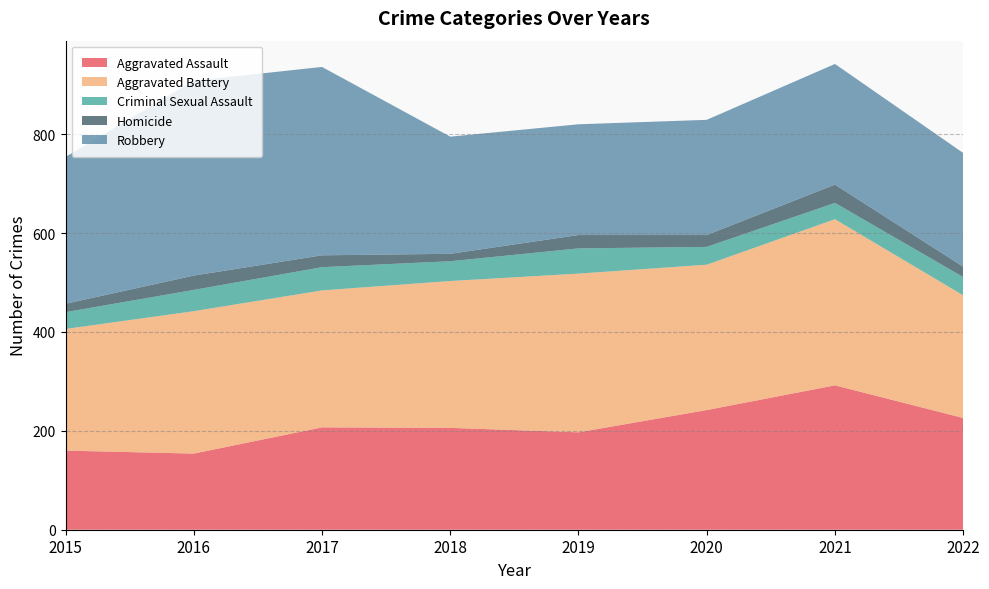

Reading left to right, what are all the values shown in this chart?

Aggravated Assault: 2015=160	2016=154	2017=207	2018=206	2019=197	2020=242	2021=292	2022=226
Aggravated Battery: 2015=246	2016=288	2017=277	2018=297	2019=321	2020=294	2021=336	2022=248
Criminal Sexual Assault: 2015=34	2016=43	2017=47	2018=40	2019=51	2020=36	2021=33	2022=37
Homicide: 2015=17	2016=29	2017=24	2018=15	2019=27	2020=24	2021=37	2022=21
Robbery: 2015=297	2016=394	2017=381	2018=237	2019=224	2020=233	2021=244	2022=230